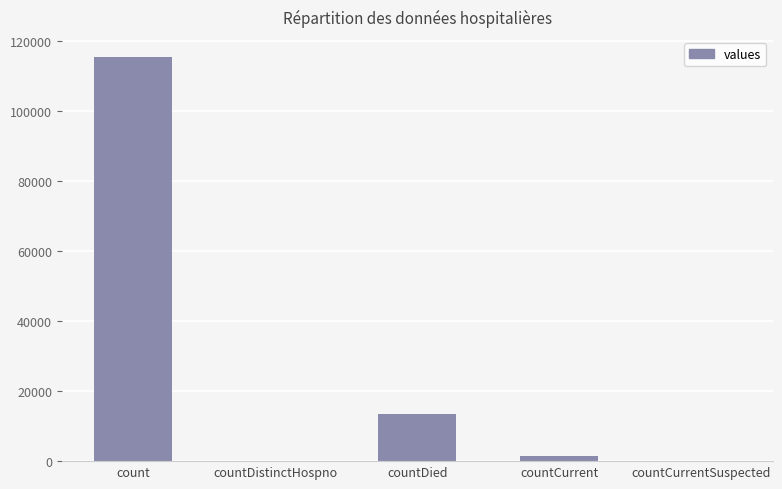

At which label does the data first exceed 1383?

count